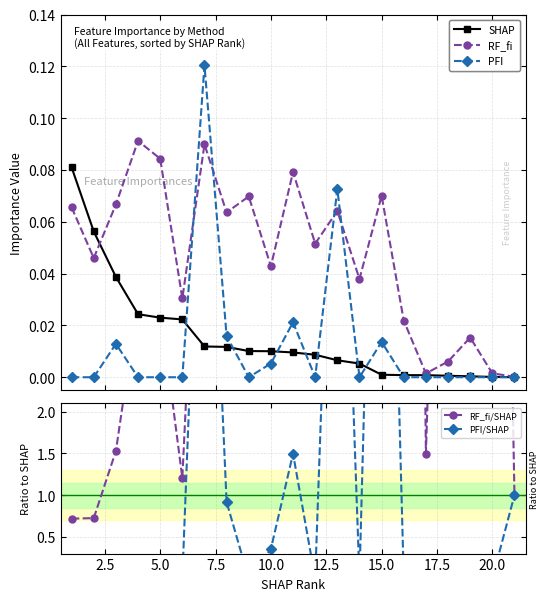

How many lines are shown in the chart?

5